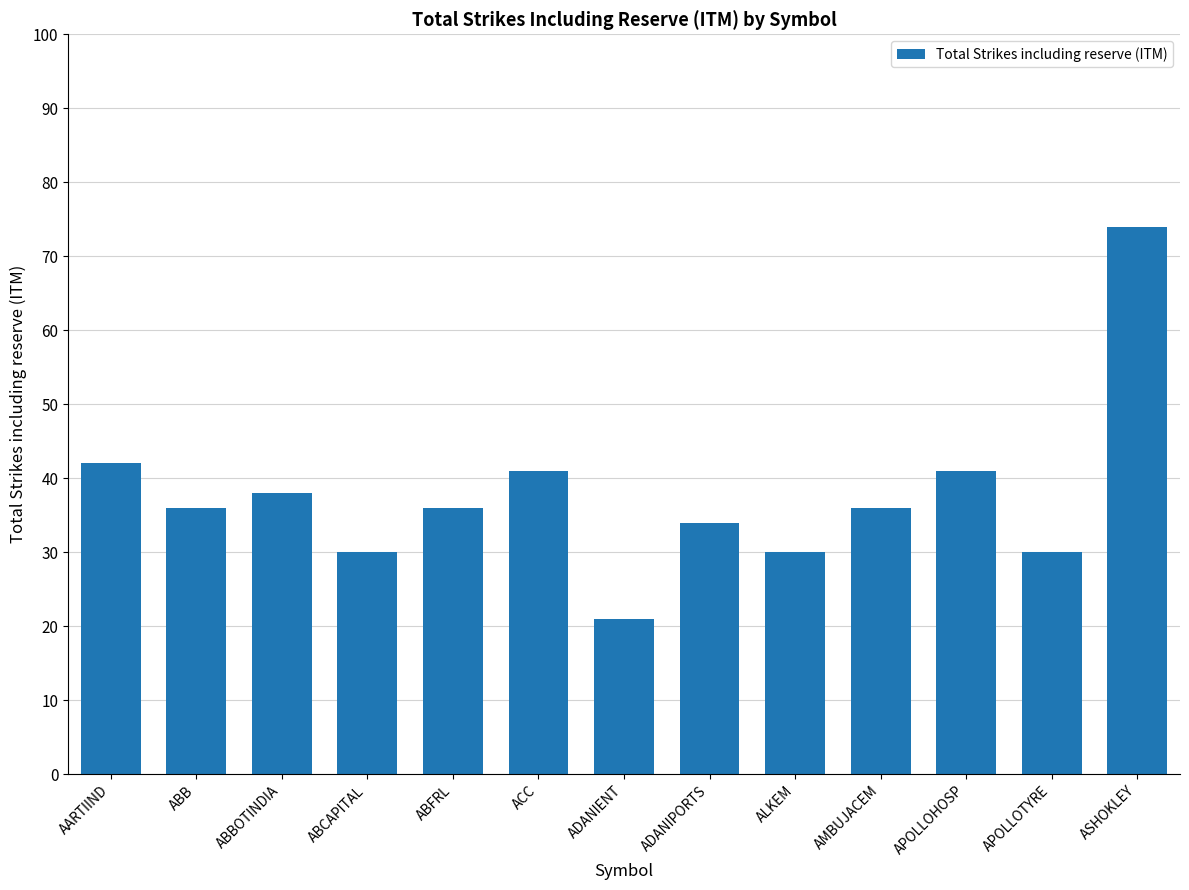

Reading right to left, what are all the values shown in this chart?

74	30	41	36	30	34	21	41	36	30	38	36	42